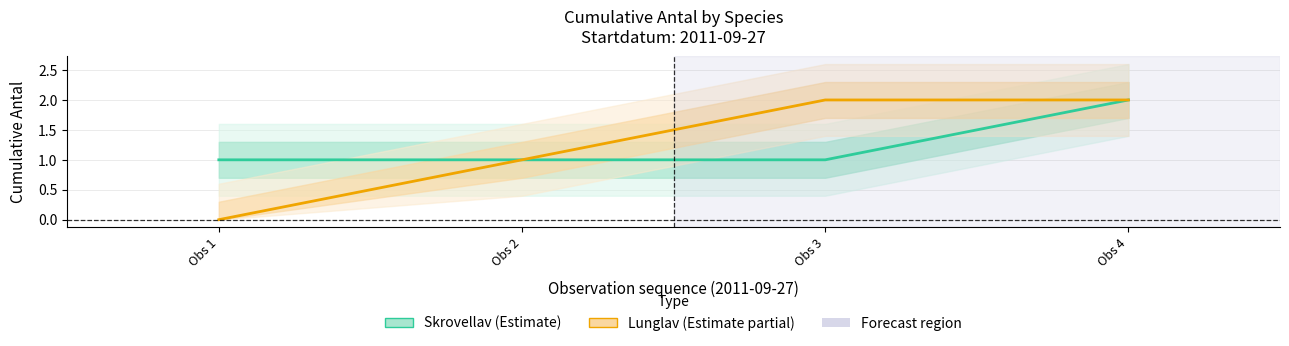

What is the difference between the Skrovellav (NT) values at Obs 2 and Obs 4?

1